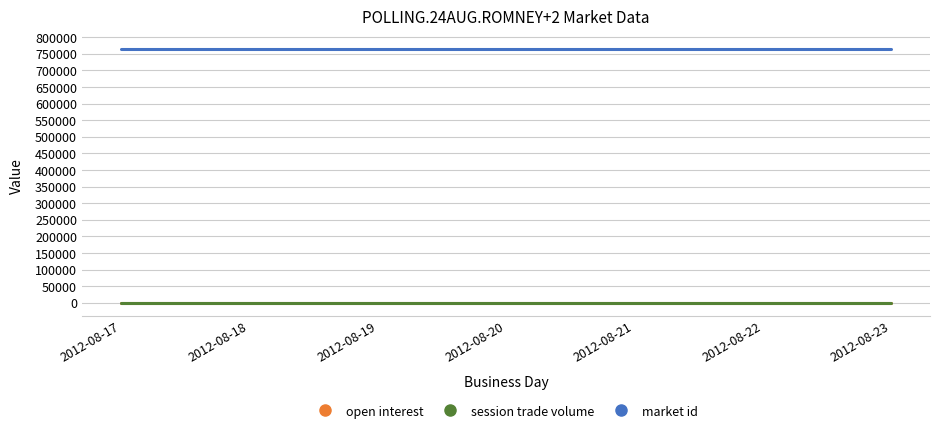

The market id series shows 404749 at 2012-08-19. True or false?

False